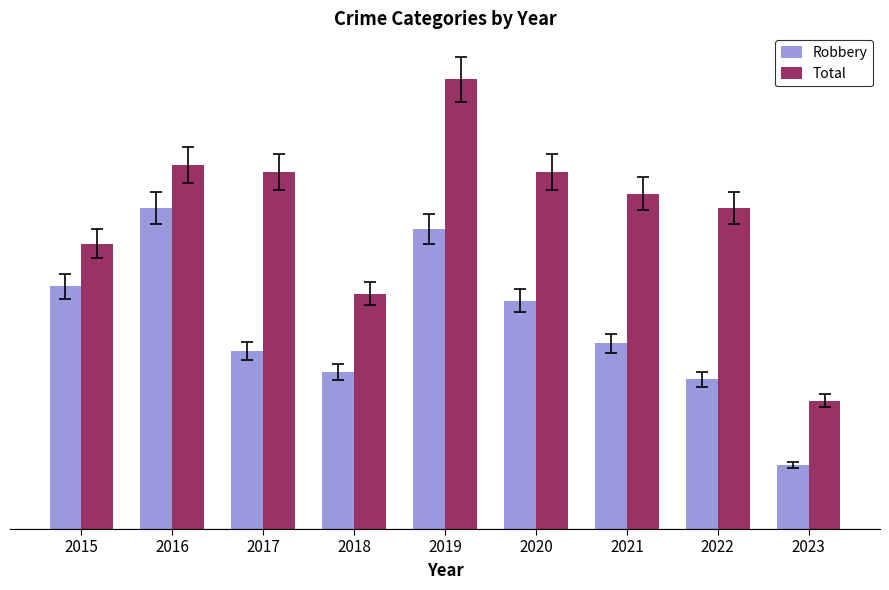

Which series has the largest total across all categories?

Total